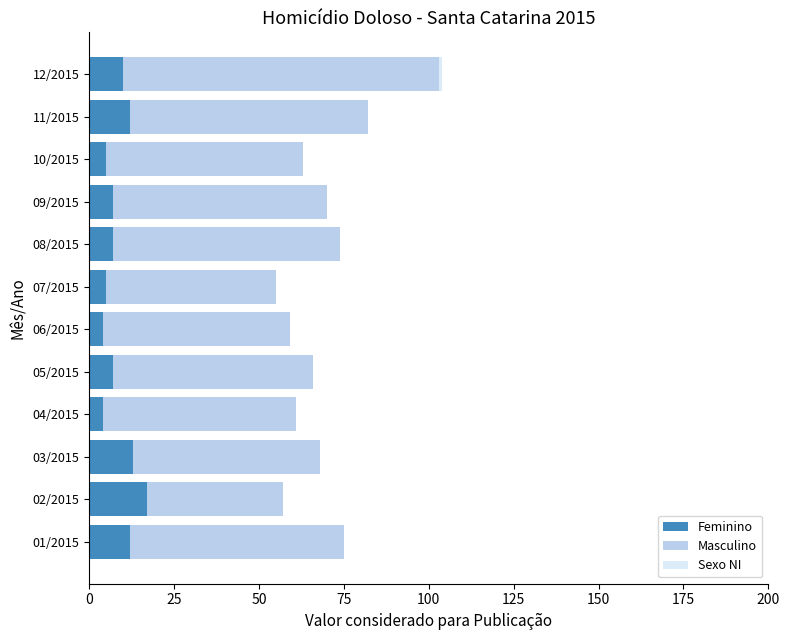

True or false: Feminino has a value of 12 at 01/2015.

True